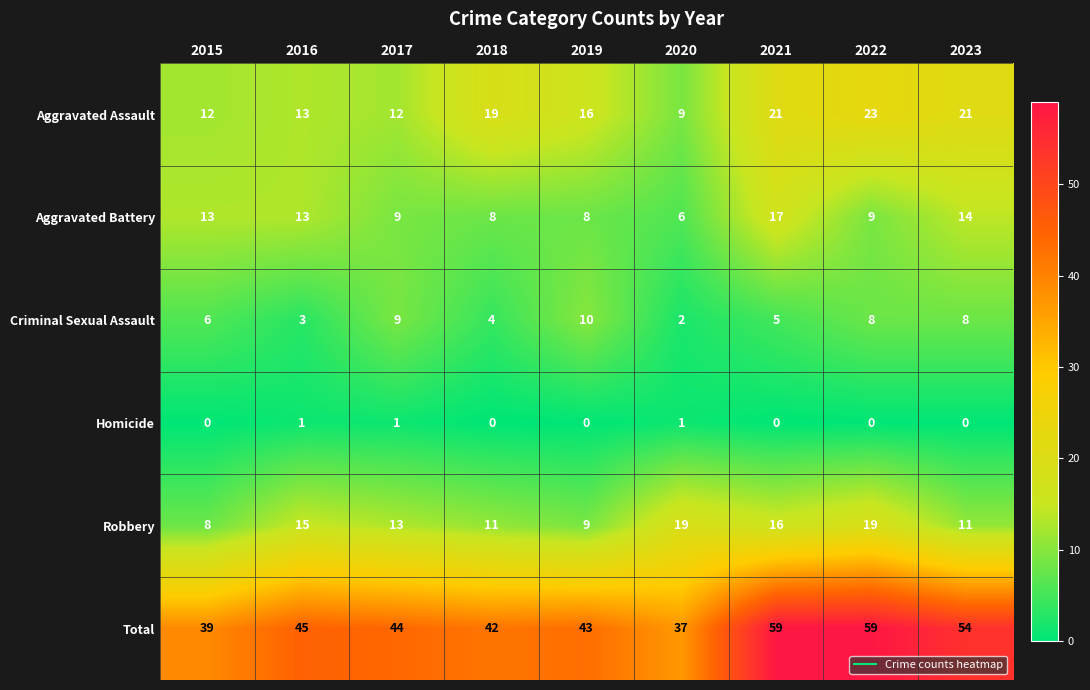

What is the sum of all Aggravated Battery values?

97